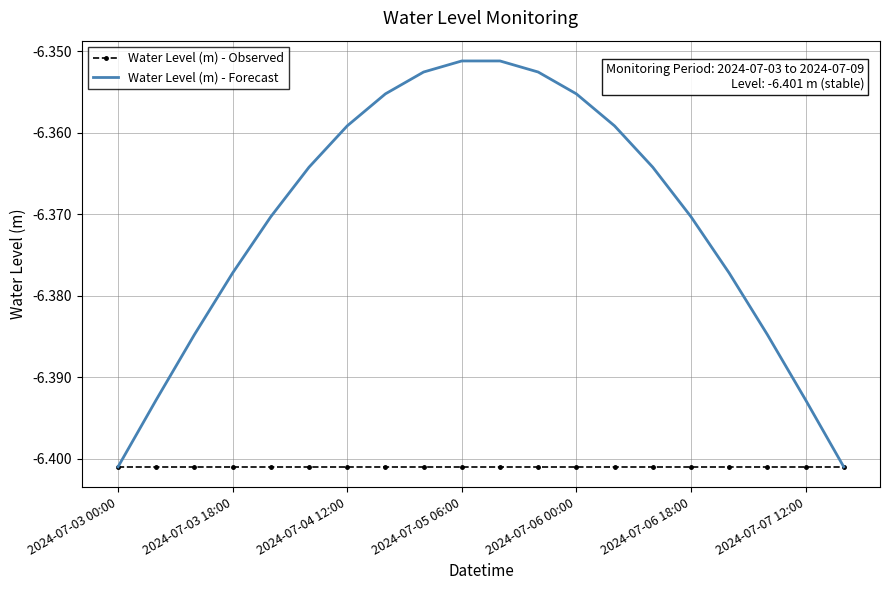

Which series has the widest spread of values?

Water Level (m) - Forecast